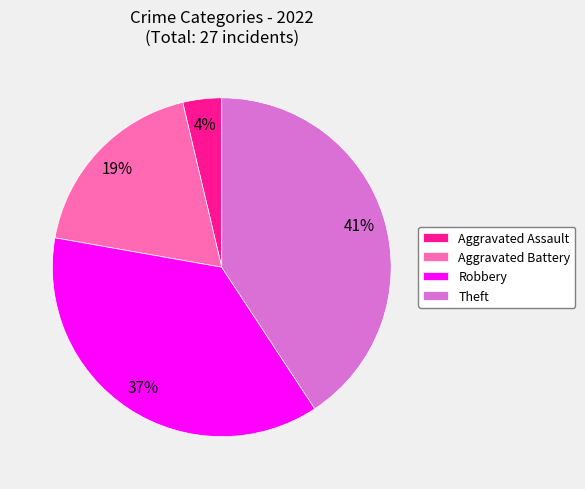

Rank the categories by value from lowest to highest.

Aggravated Assault, Aggravated Battery, Robbery, Theft